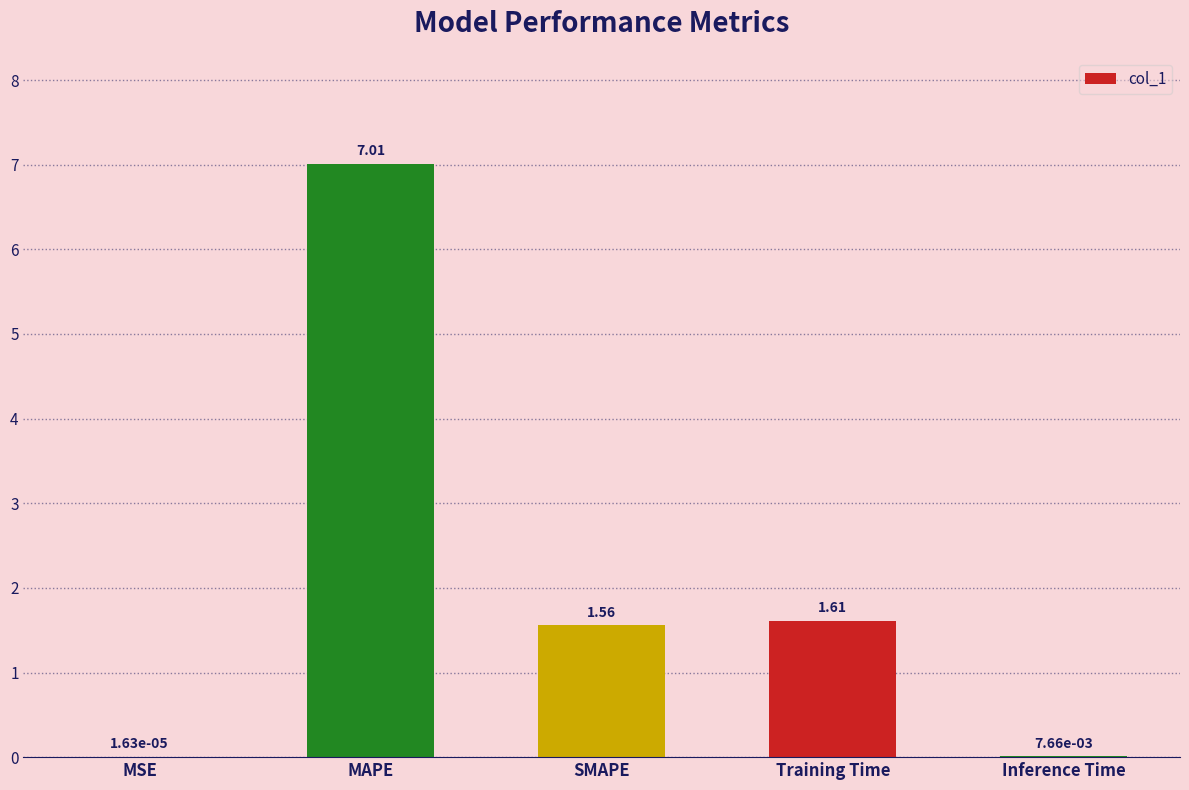

Which category has the highest value across all series?

MAPE